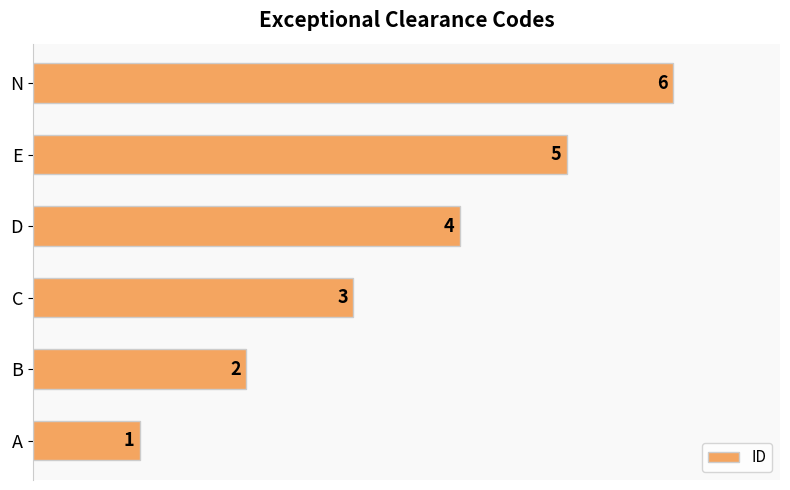

How many distinct data groups are displayed?

1